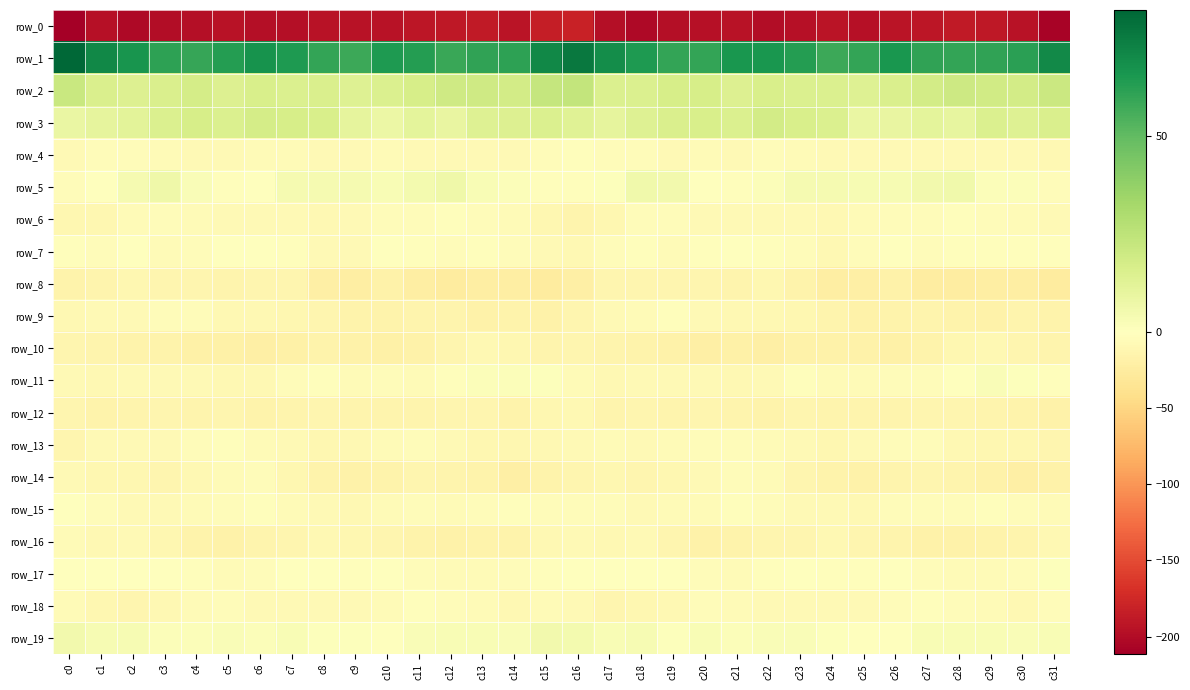

True or false: row_19 has a value of 1.0 at c24.

True